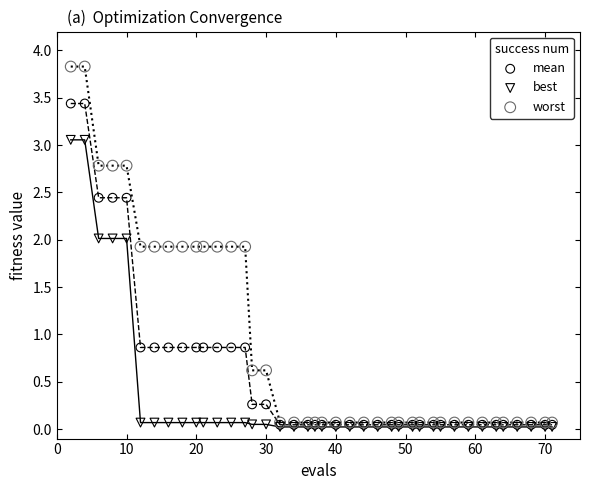

Which series reaches the maximum Y coordinate?

worst